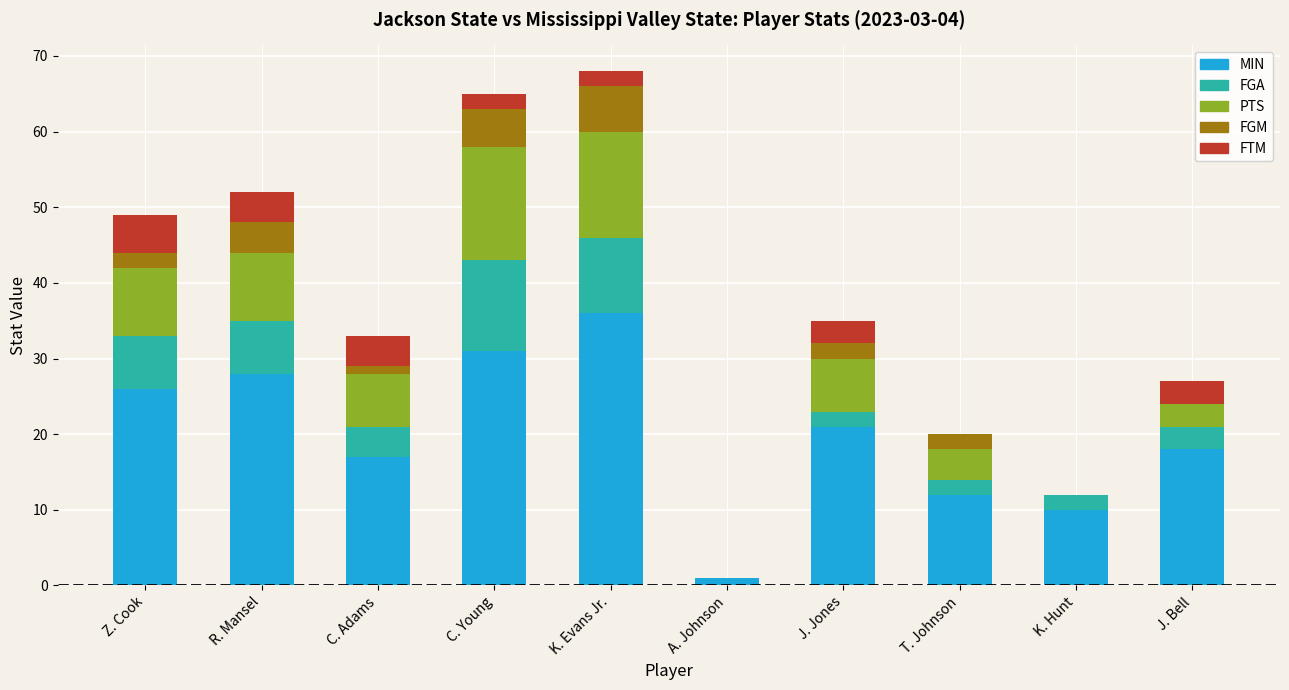

What is the total value across all series at C. Young?

65